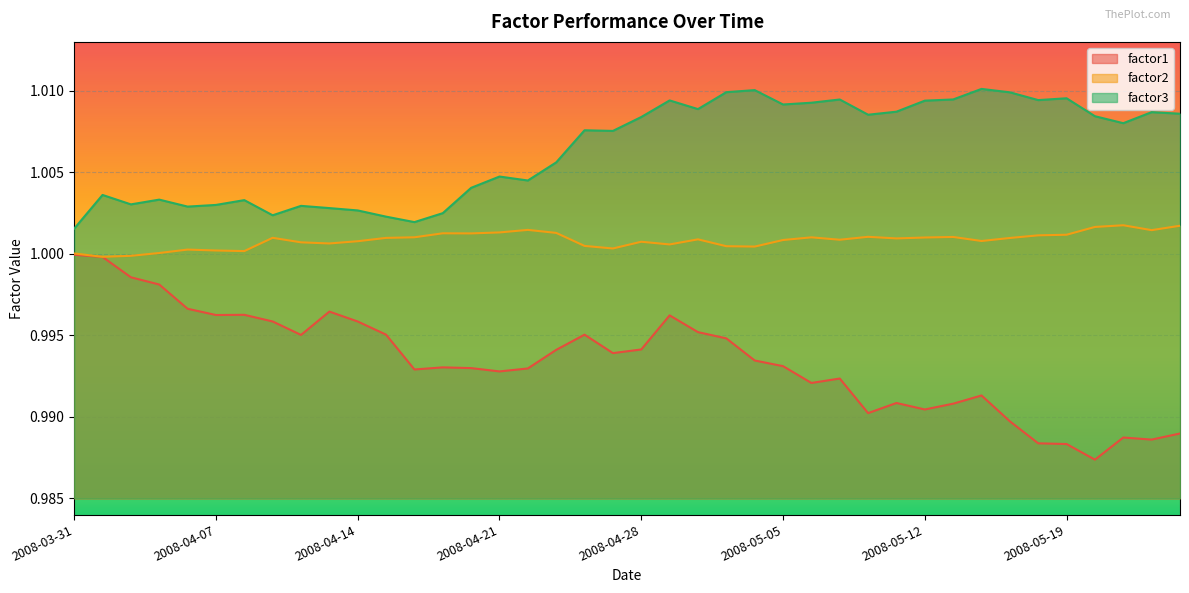

In factor3, how many points are higher than both neighbors (excluding endpoints)?

12